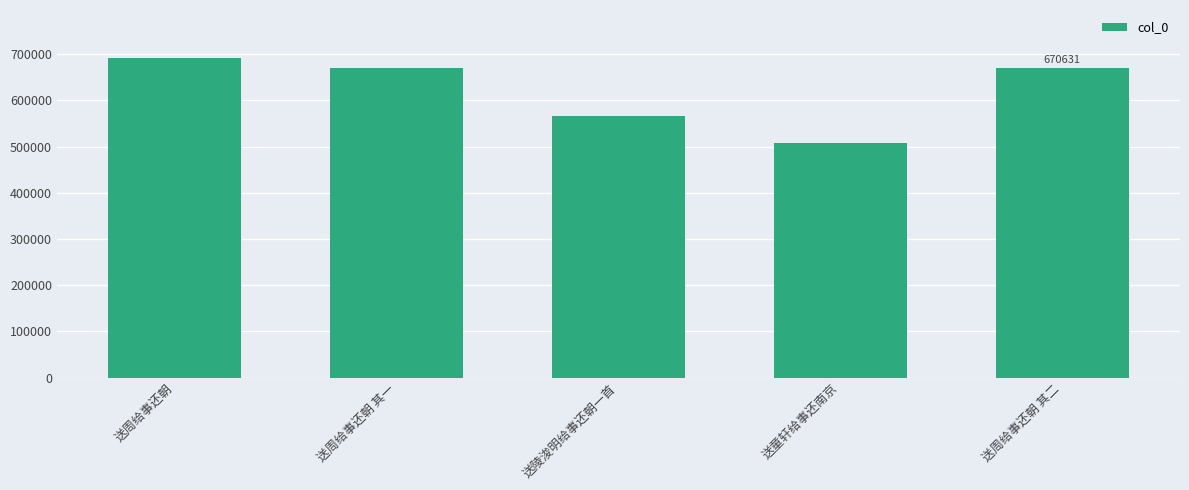

How many data points are less than 670630?

2